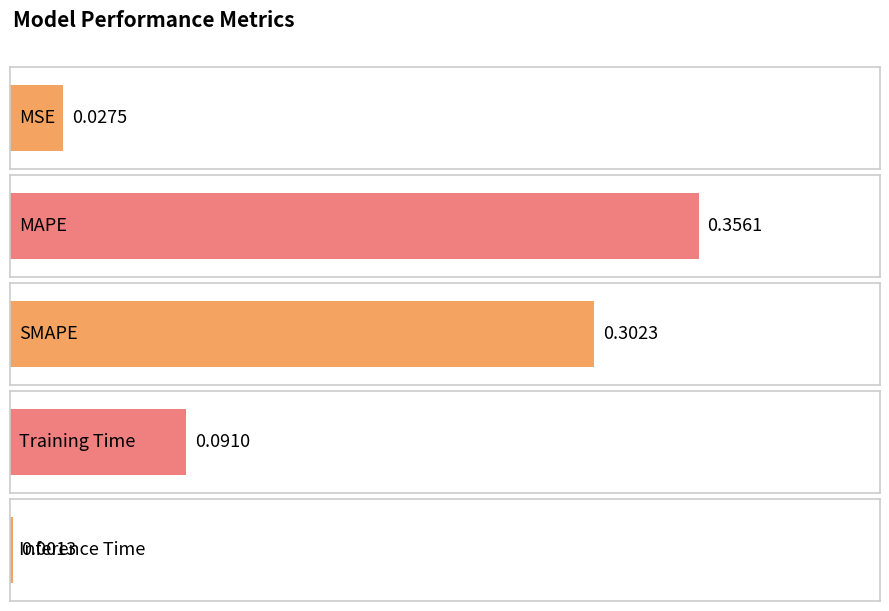

The chart shows a value of 0.0 at MSE. True or false?

True